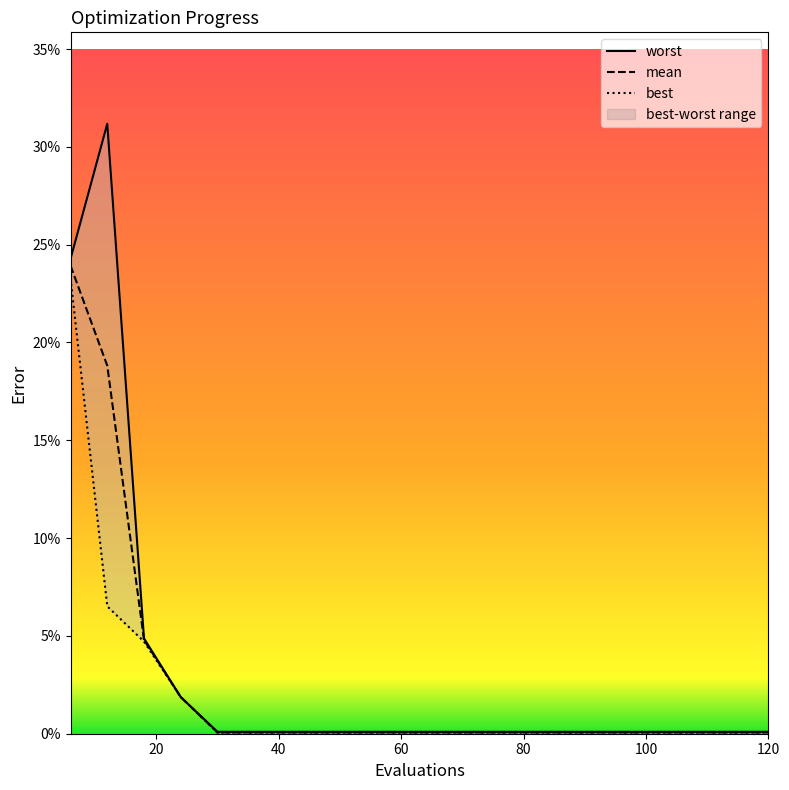

Which category has the lowest value in the mean series?

30